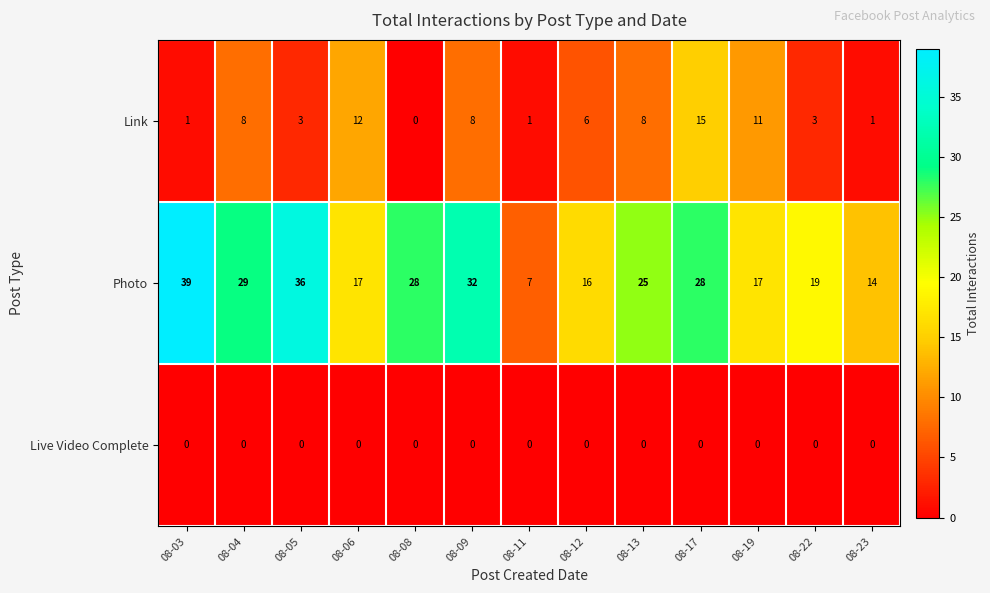

List the series in order of their peak value, highest first.

Photo, Link, Live Video Complete